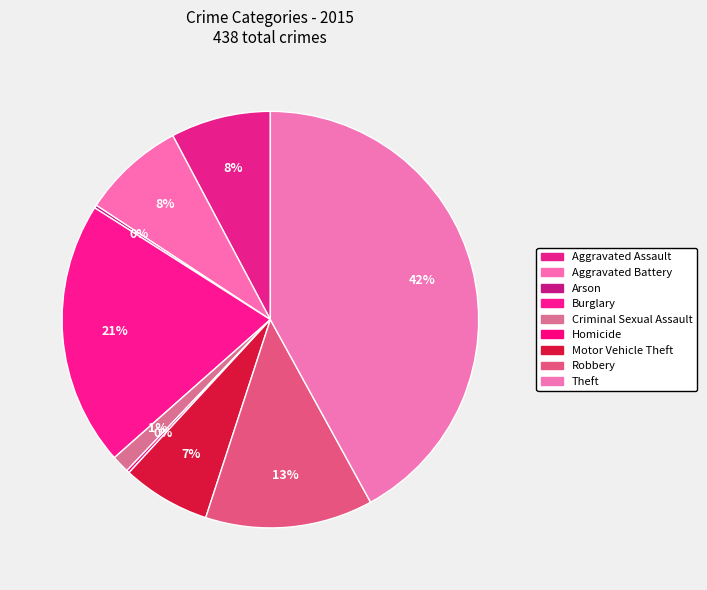

What is the ratio of the value at Arson to the value at Homicide?

1.0